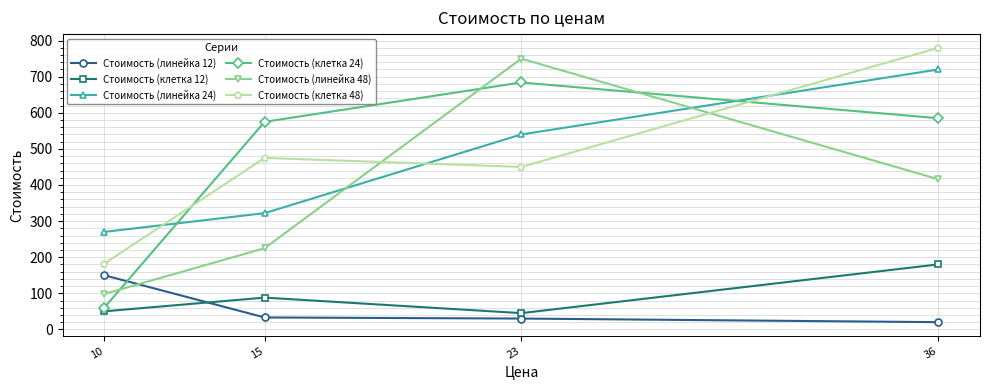

Is it true that Стоимость (линейка 24) equals 570 at 15?

False